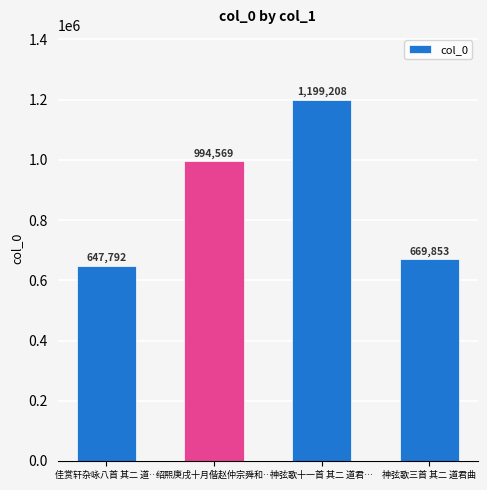

Between 佳赏轩杂咏八首 其二 道… and 绍熙庚戌十月偕赵仲宗舜和…, which is larger?

绍熙庚戌十月偕赵仲宗舜和…